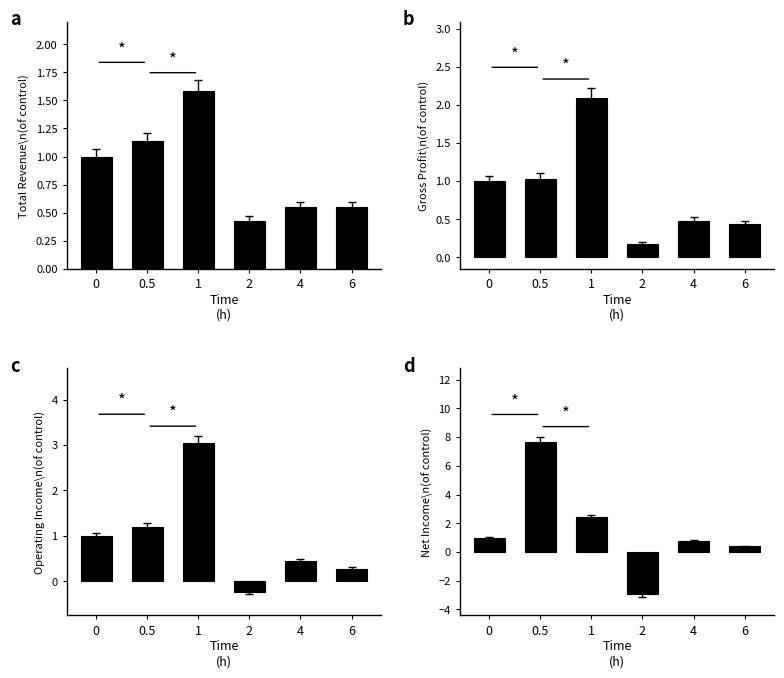

True or false: Operating Income or Loss has a value of 3.0 at 1.

True